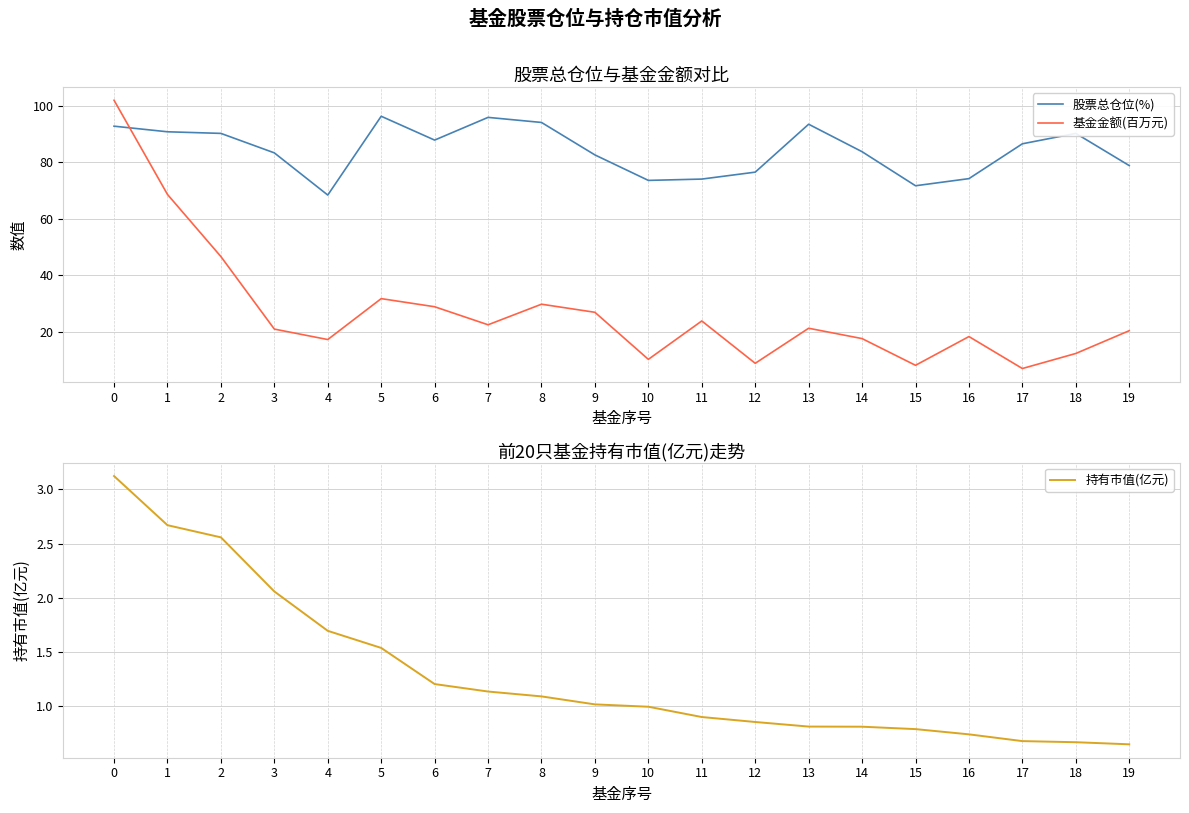

True or false: 基金金额(百万元) and 持有市值(亿元) intersect in this chart.

False